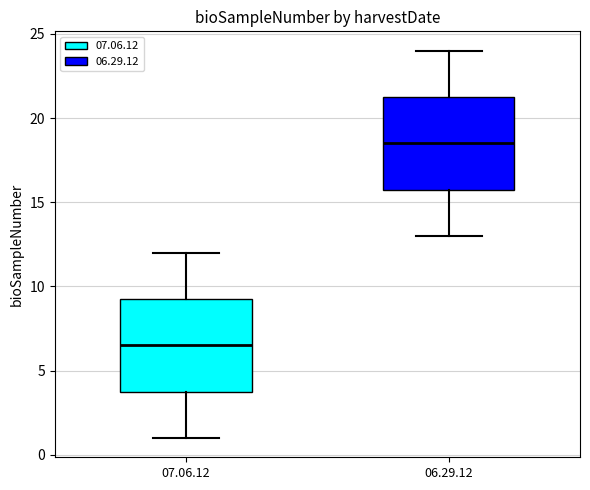

Reading left to right, read every box against the y-axis: the position of its median line, the range the box covers, and the ends of its whiskers. The values are not printed on the chart, so give them approximately, as read against the axis.

07.06.12: median 6.5, box 4.0 to 9.5, whiskers 1.0 to 12.0
06.29.12: median 18.5, box 16.0 to 21.5, whiskers 13.0 to 24.0